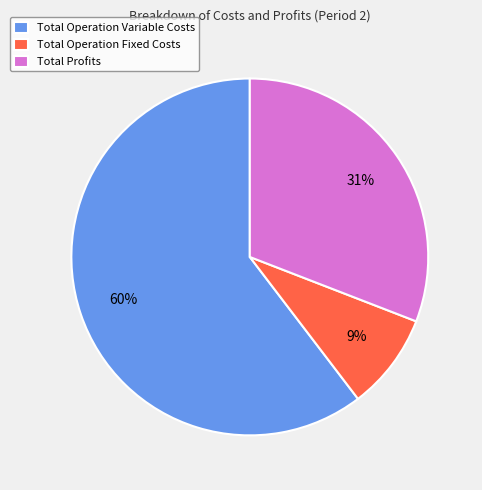

To the nearest percent, what percentage of the pie is Total Operation Variable Costs?

60%